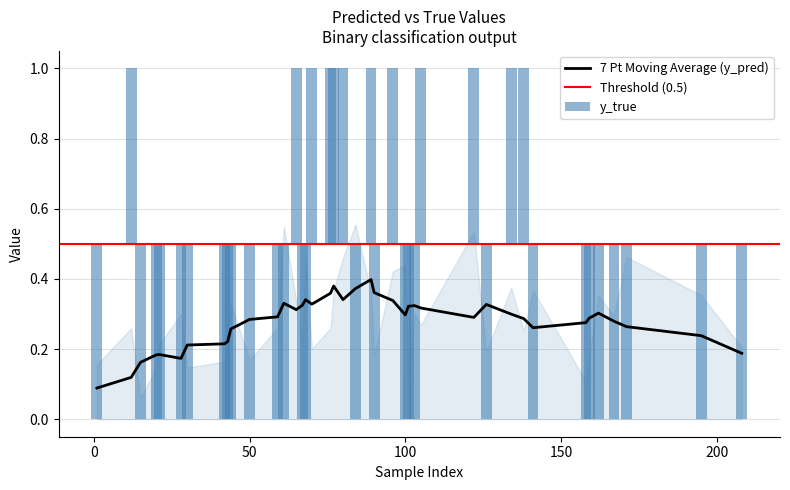

How many groups of bars are there?

40